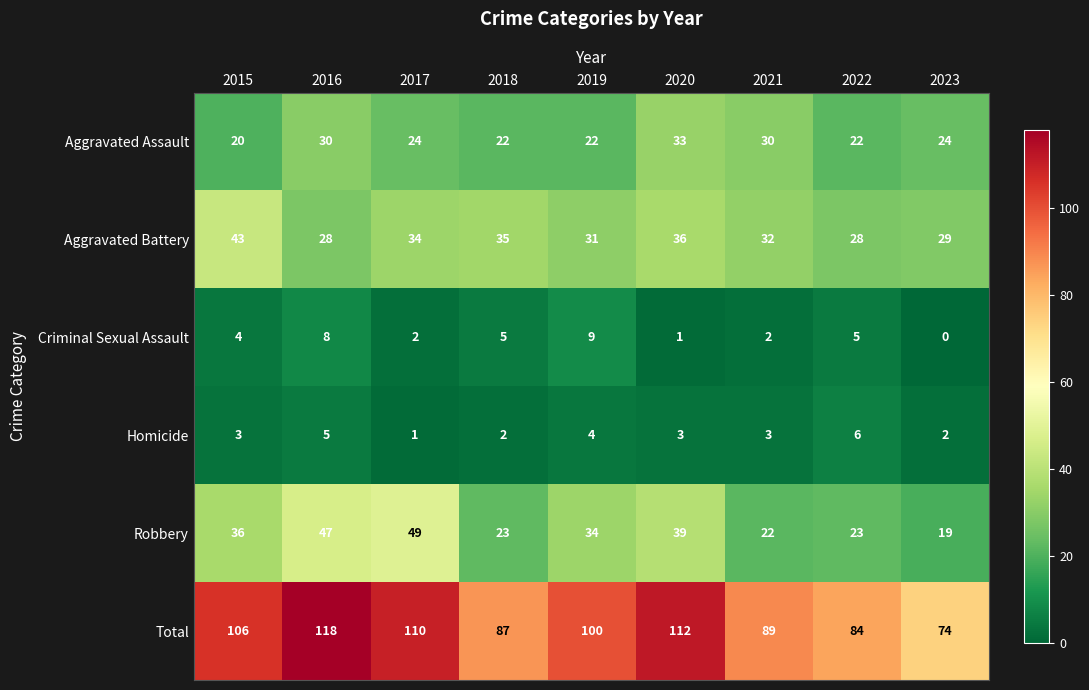

How many distinct data groups are displayed?

6